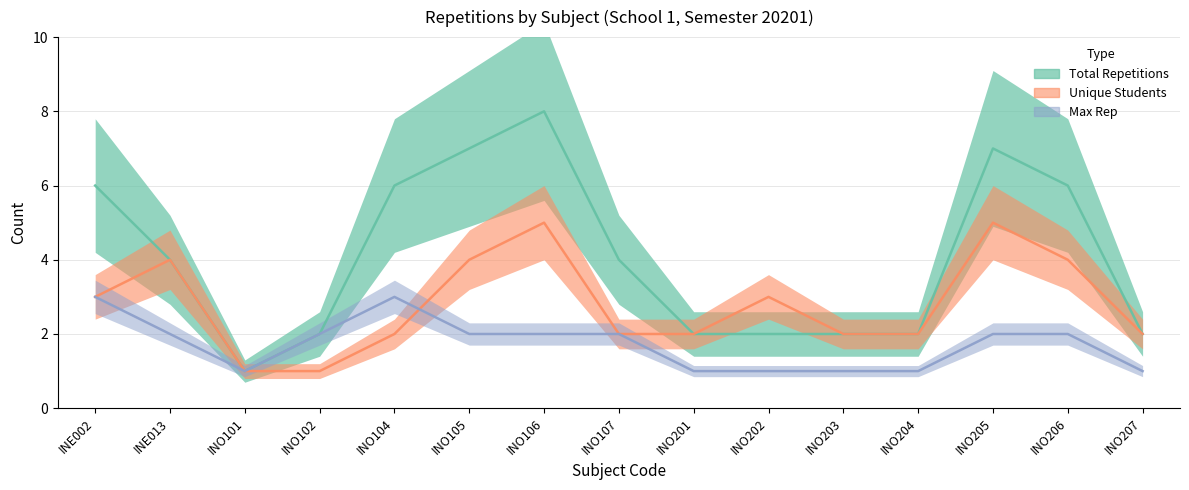

True or false: Total Repetitions and Unique Students cross at least once.

False